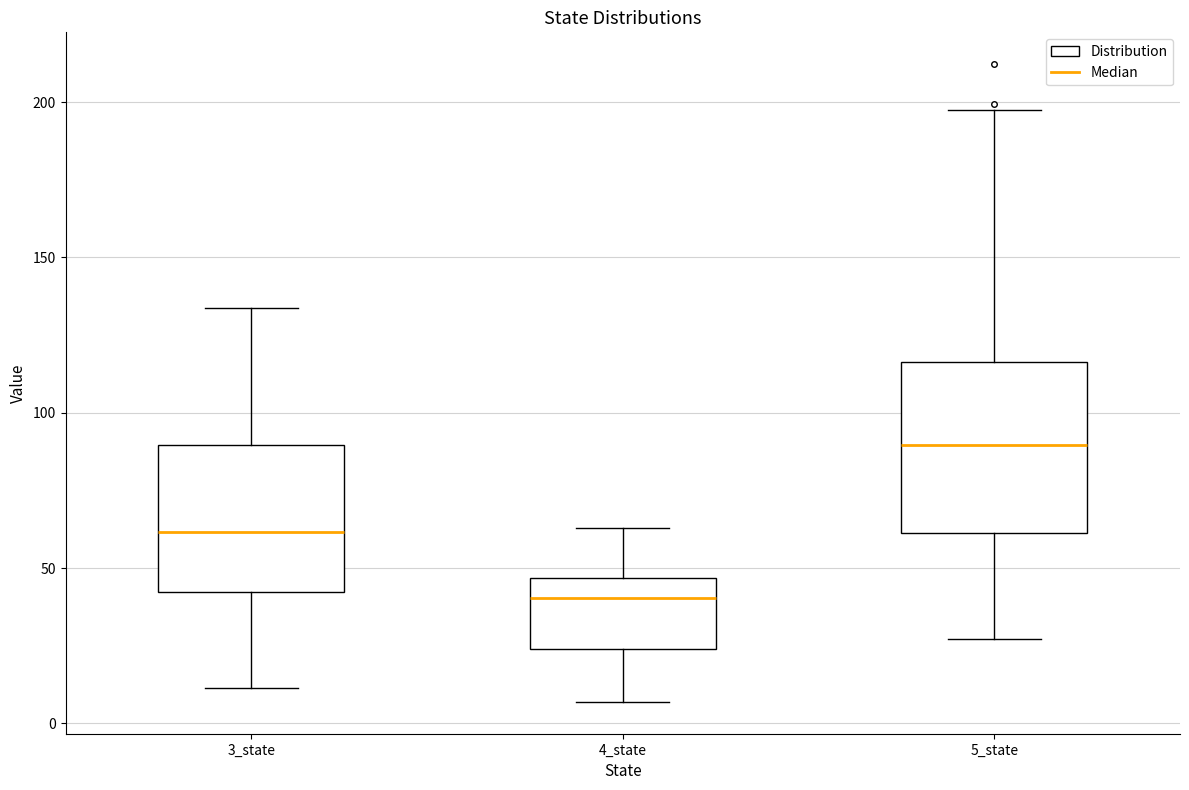

Comparing the boxes themselves (not the whiskers), which one is the tallest?

5_state